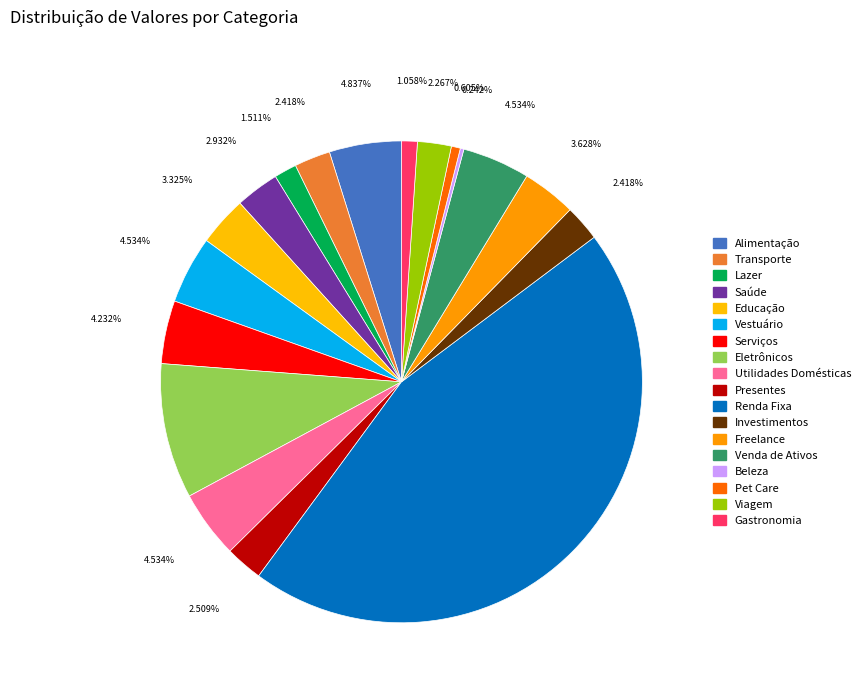

What percentage is the Viagem slice, to the nearest percent?

2%